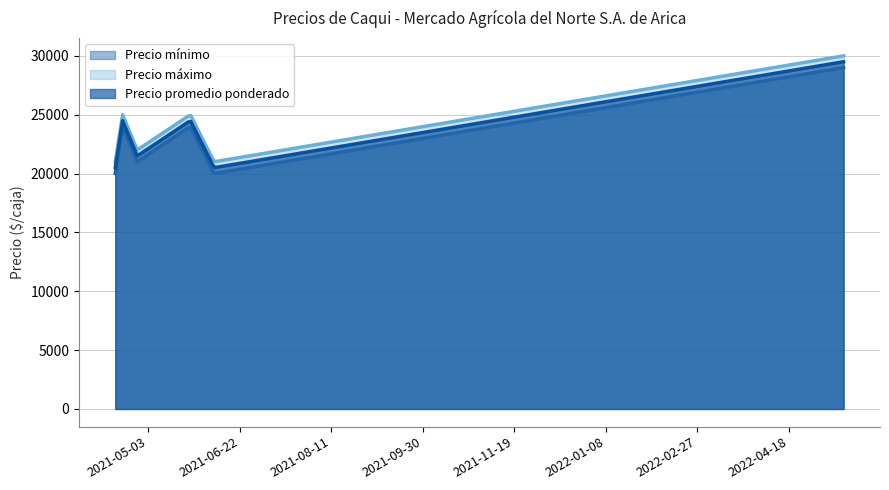

At which category does the chart reach its peak across all series?

2022-05-18